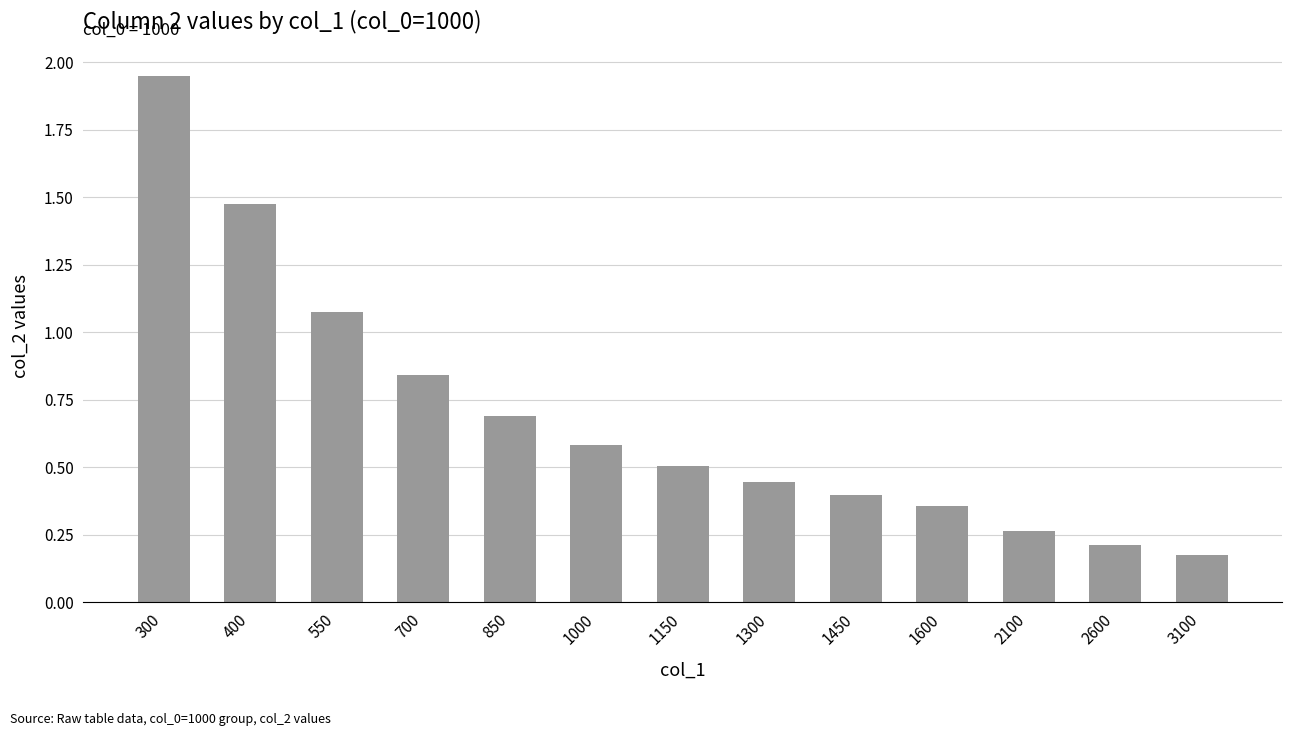

The value at 3100 is 0.1. True or false?

False